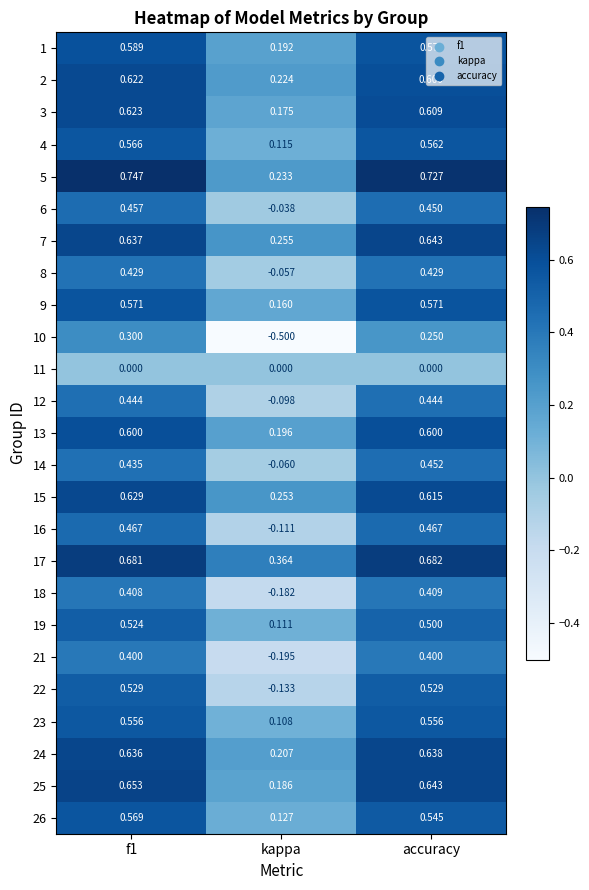

Is the value of 7 at accuracy greater than the value of 12 at kappa?

Yes